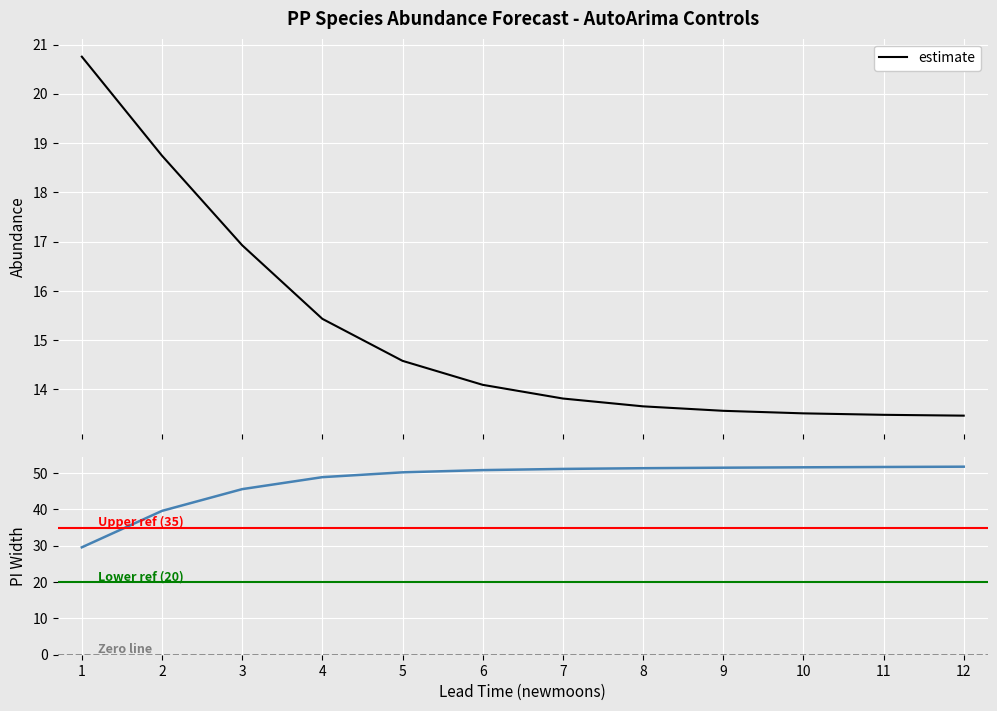

Read the lower_pi value at 10.

51.6